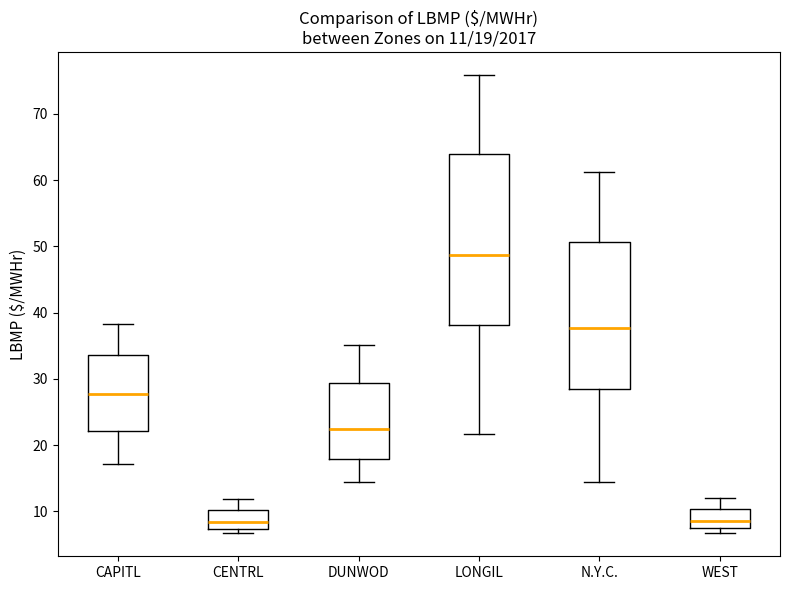

Which box is the tallest, from its lower edge to its upper edge?

LONGIL